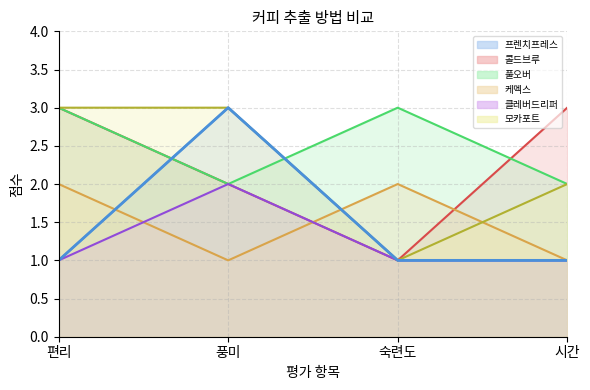

True or false: 모카포트 and 클레버드리퍼 intersect in this chart.

False